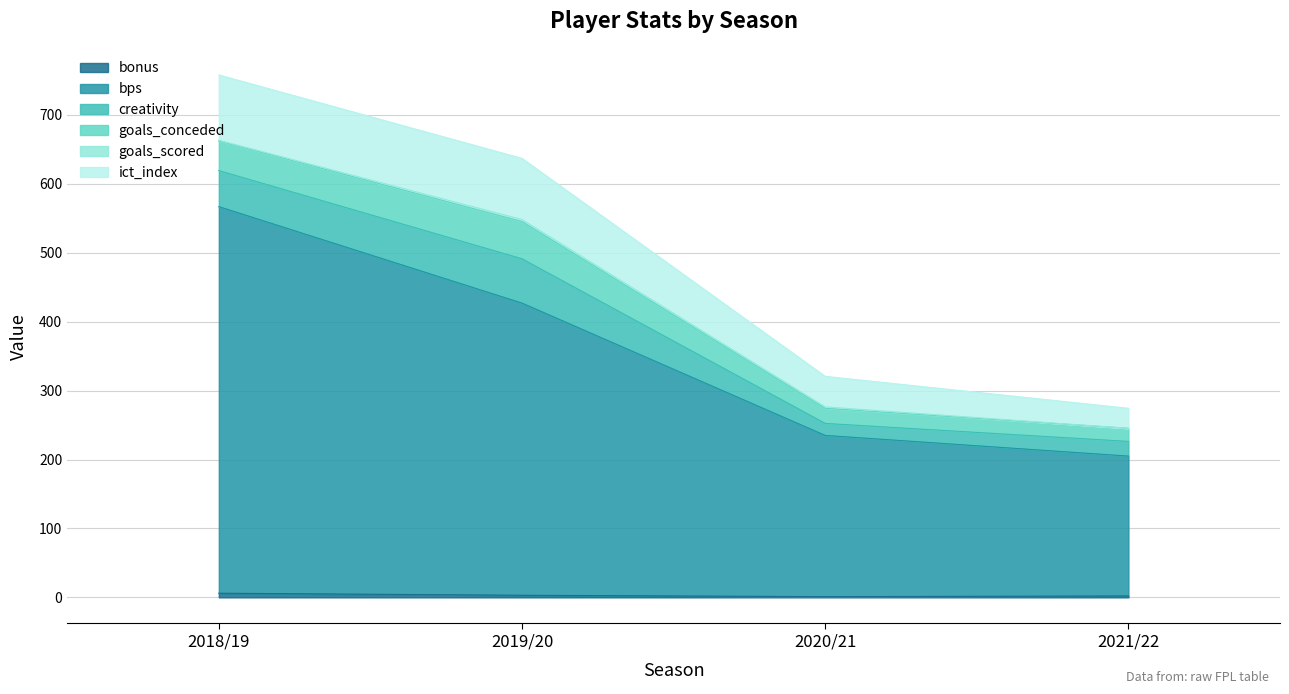

How many values in the ict_index series exceed 637?

1